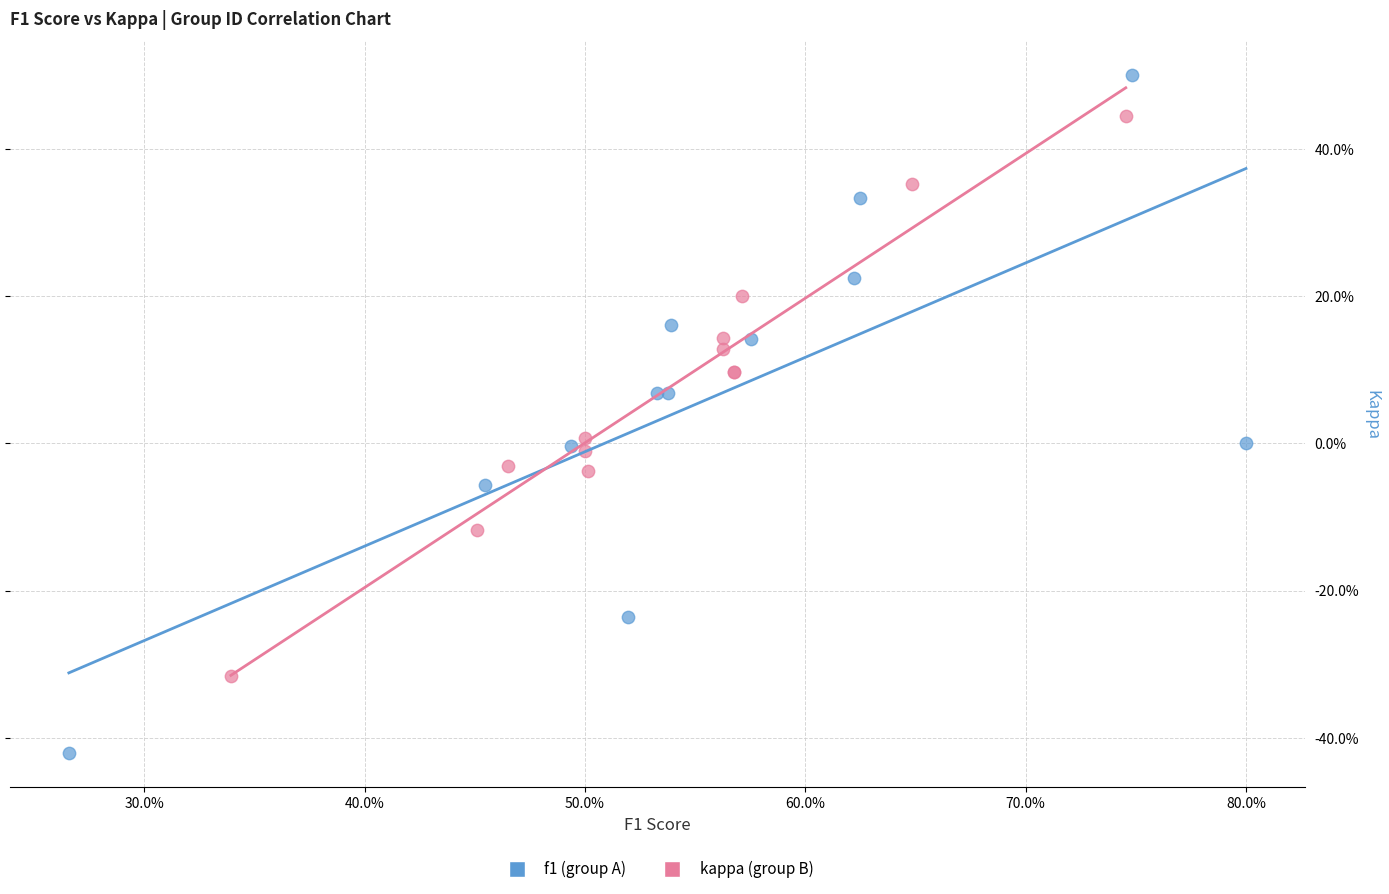

Which series contains the highest Y value?

f1 (group A)